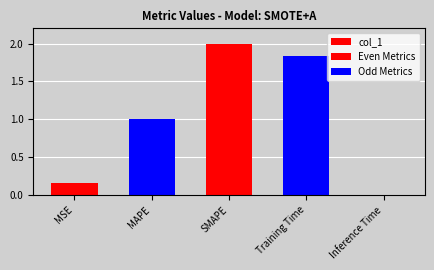

What is the maximum value shown in the chart?

2.0